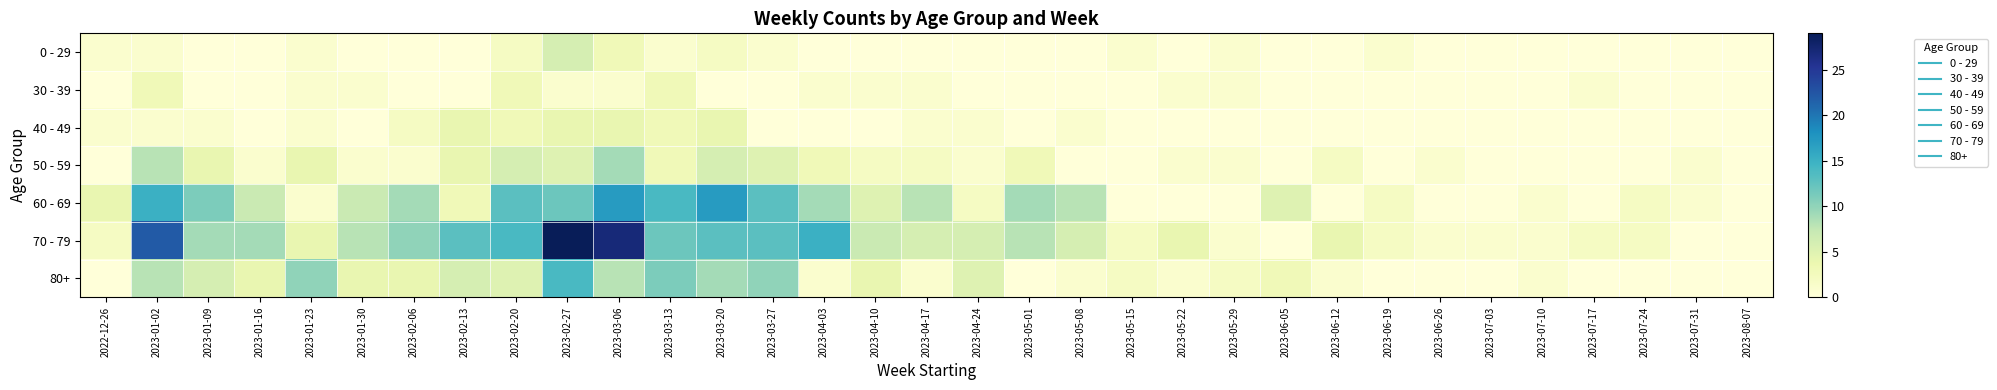

Which series has the widest spread of values?

70 - 79